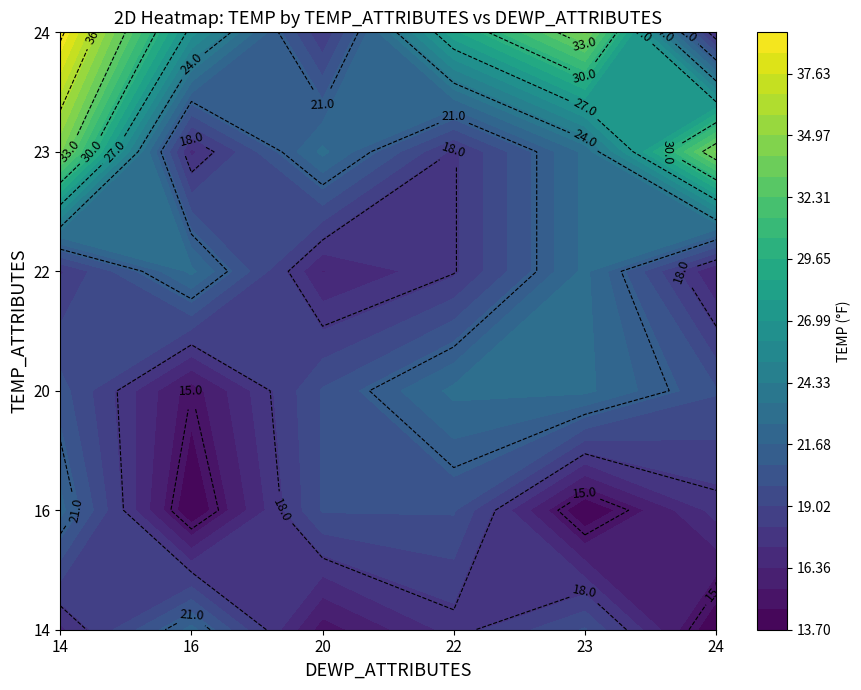

What is the difference between the maximum and second lowest values in the 23 series?

12.3